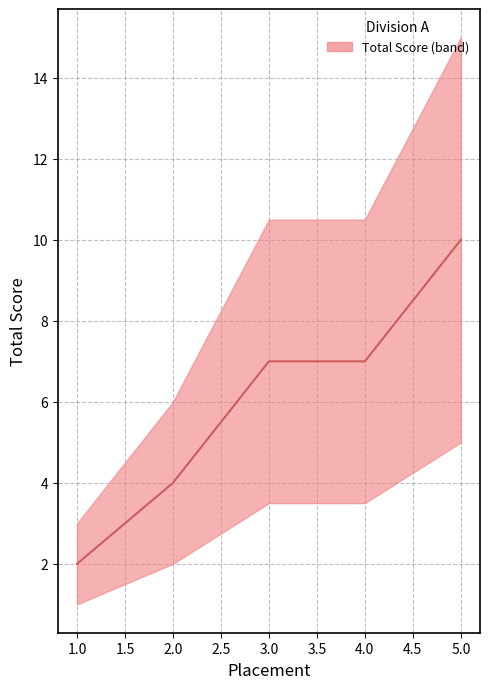

How many data points are less than 7?

2